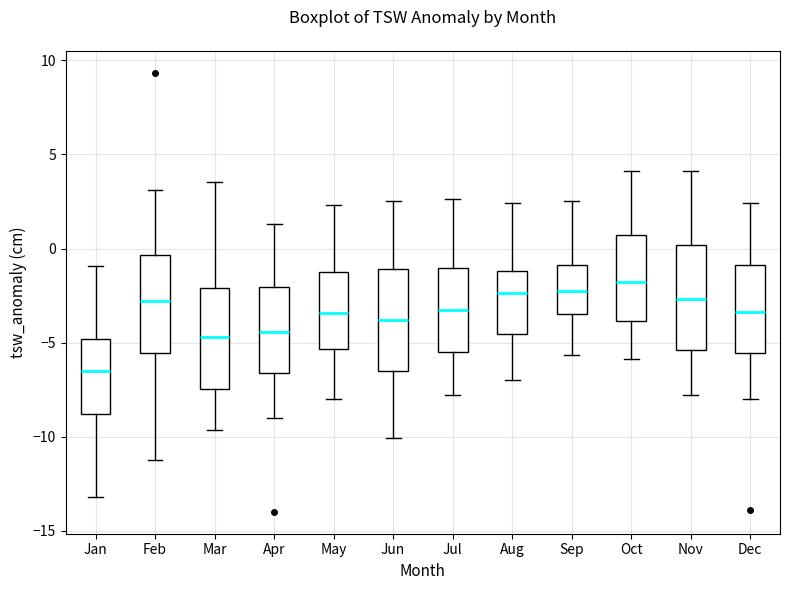

Reading left to right, transcribe this box plot: for each box, give where its median line is, the range the box spans, and where its two whiskers end, as read against the y-axis. The values are not printed on the chart, so give them approximately, as read against the axis.

Jan: median -6.5, box -9.0 to -5.0, whiskers -13.0 to -1.0
Feb: median -3.0, box -5.5 to -0.5, whiskers -11.5 to 3.0
Mar: median -4.5, box -7.5 to -2.0, whiskers -9.5 to 3.5
Apr: median -4.5, box -6.5 to -2.0, whiskers -9.0 to 1.5
May: median -3.5, box -5.5 to -1.5, whiskers -8.0 to 2.5
Jun: median -4.0, box -6.5 to -1.0, whiskers -10.0 to 2.5
Jul: median -3.5, box -5.5 to -1.0, whiskers -8.0 to 2.5
Aug: median -2.5, box -4.5 to -1.0, whiskers -7.0 to 2.5
Sep: median -2.5, box -3.5 to -1.0, whiskers -5.5 to 2.5
Oct: median -2.0, box -4.0 to 0.5, whiskers -6.0 to 4.0
Nov: median -2.5, box -5.5 to 0.0, whiskers -8.0 to 4.0
Dec: median -3.5, box -5.5 to -1.0, whiskers -8.0 to 2.5